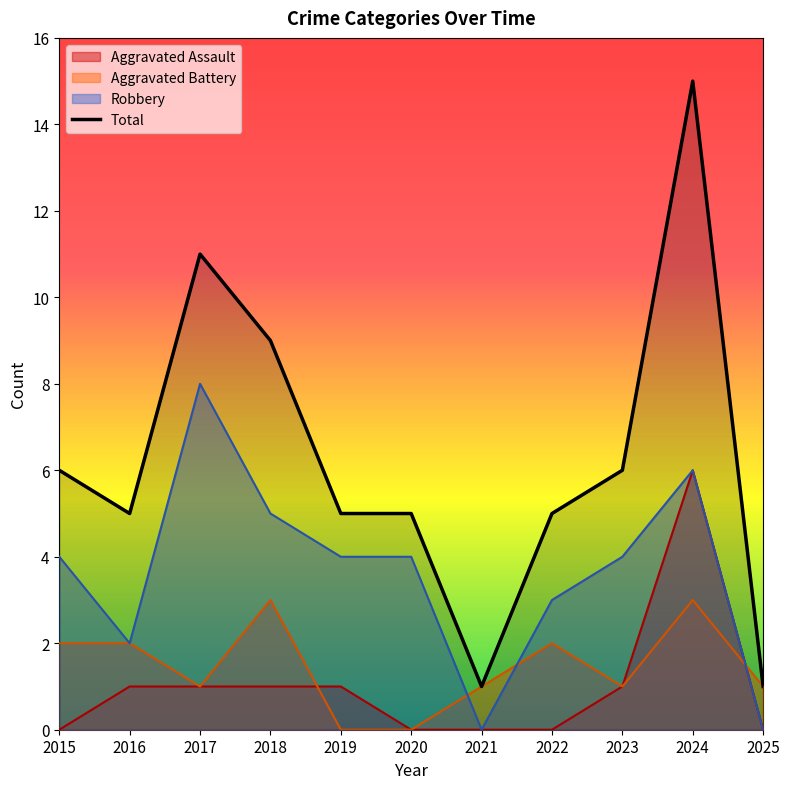

How many points are higher than both their immediate neighbors (excluding endpoints)?

2